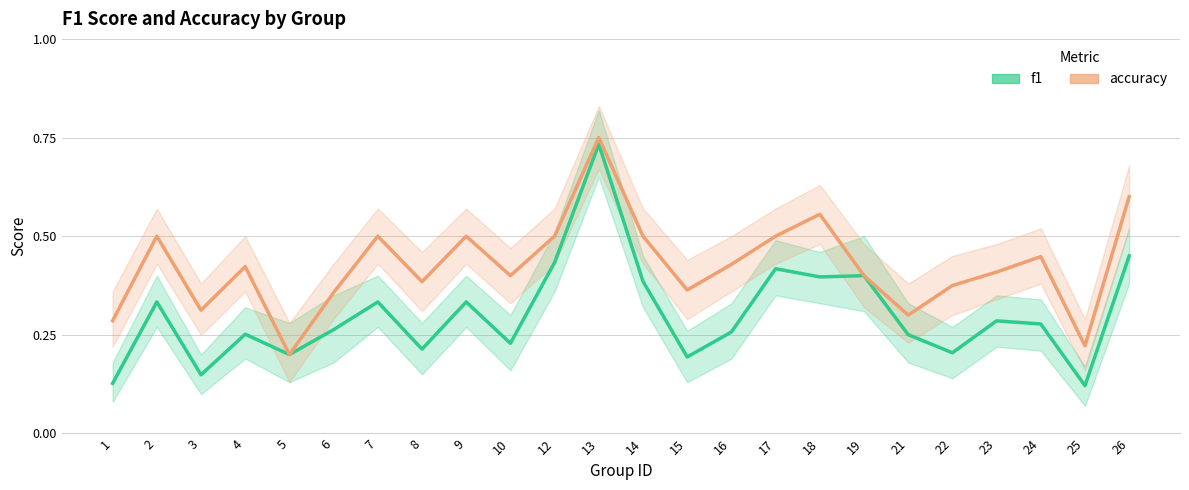

What is the spread (max minus min) of values at 25?

0.1